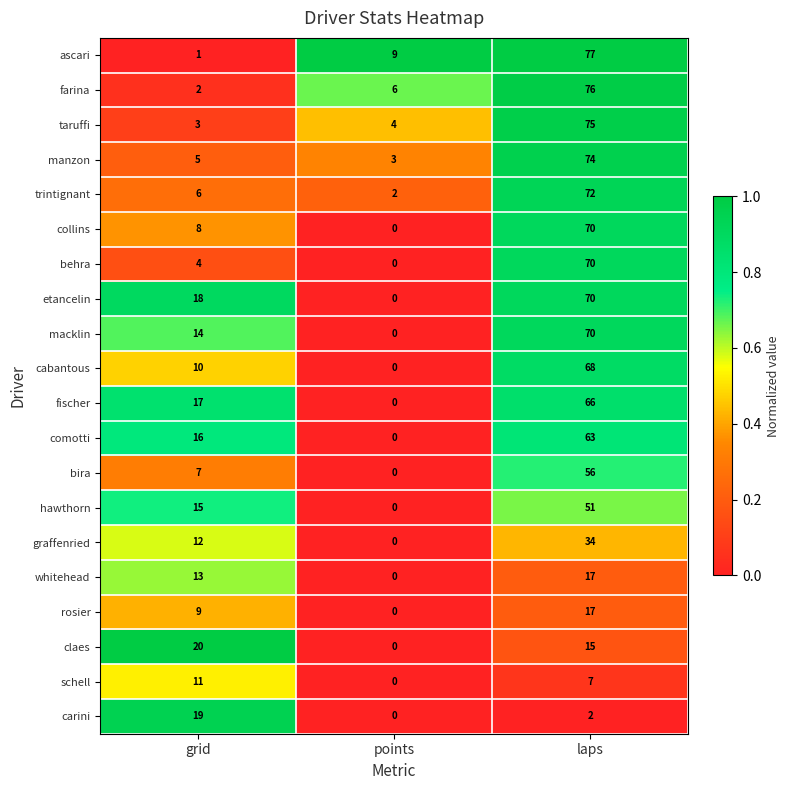

Which series has the widest spread of values?

ascari